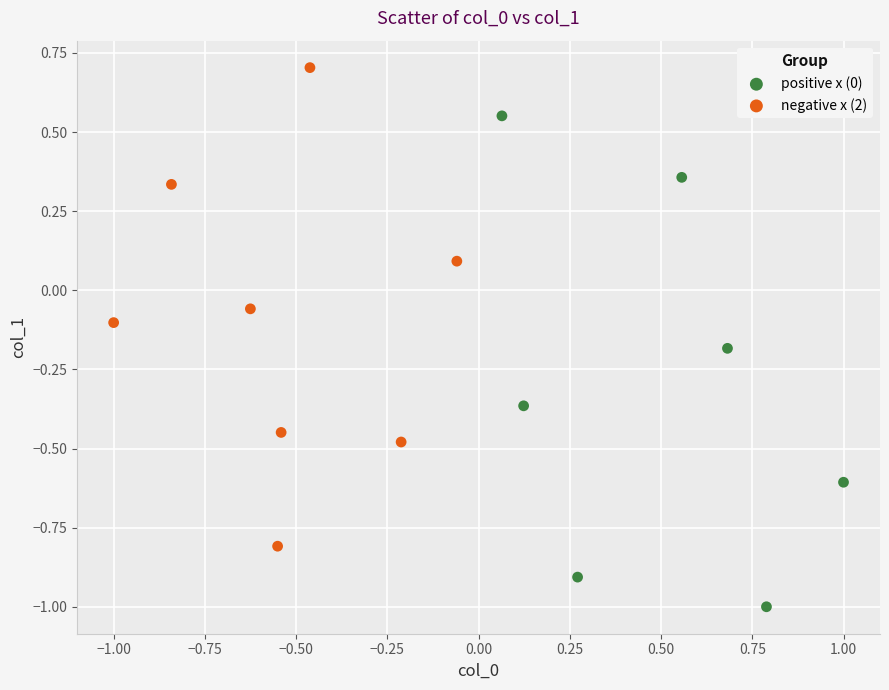

Which series has the largest Y range (max minus min)?

positive x (0)